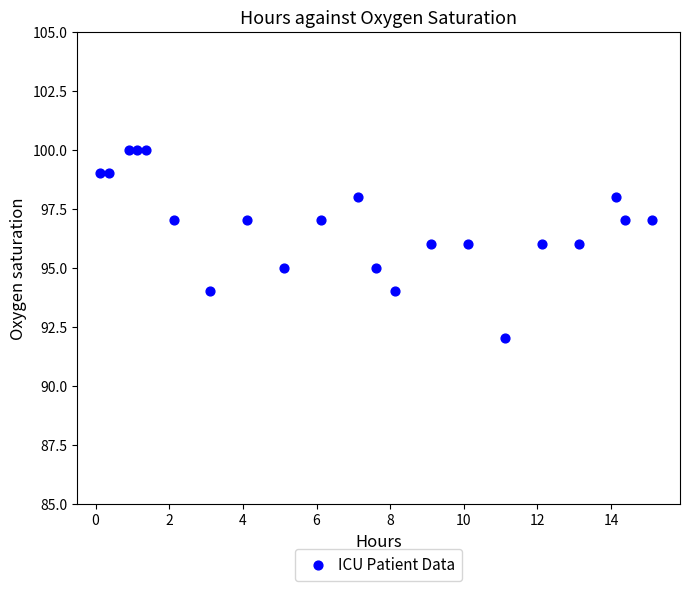

What is the range of Y values (max minus min)?

8